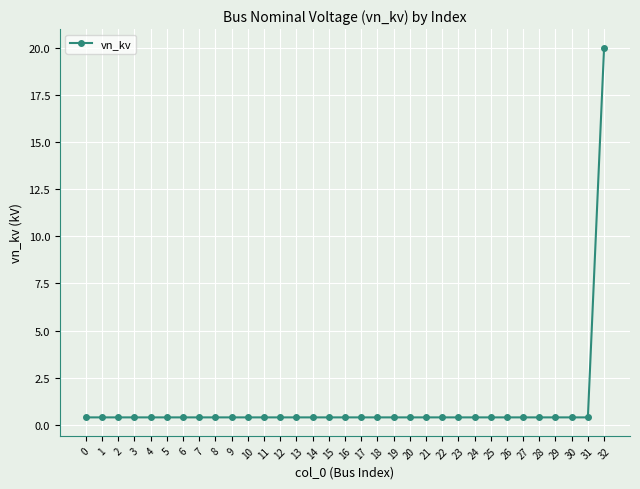

What is the maximum value shown in the chart?

20.0